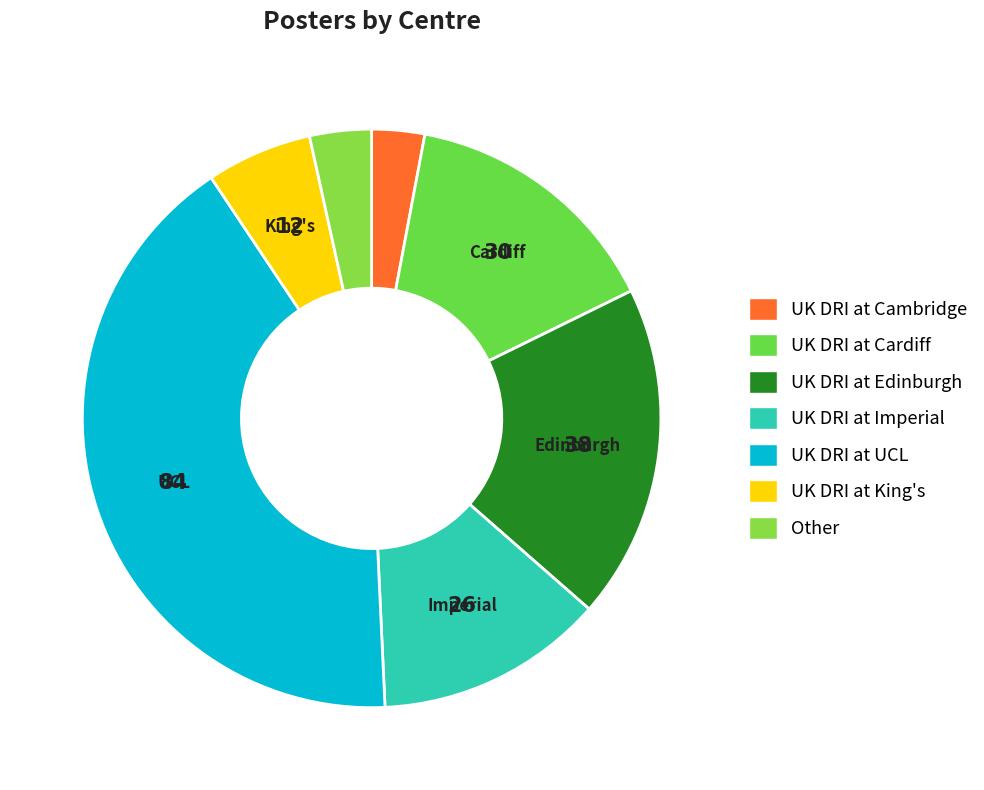

What is the change in value from UK DRI at Cardiff to UK DRI at Imperial?

-4